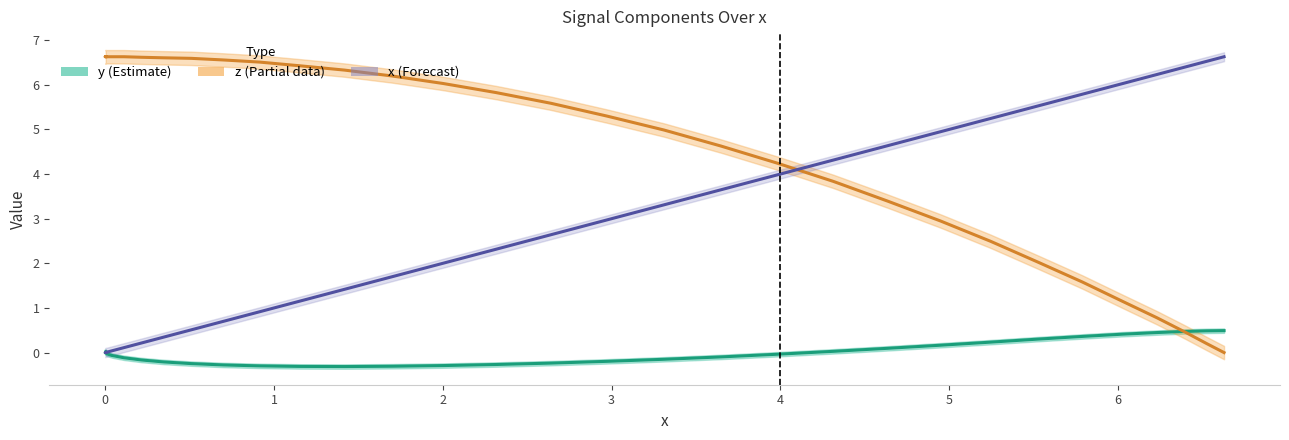

After their last crossing, which series has the higher values: y or x?

x